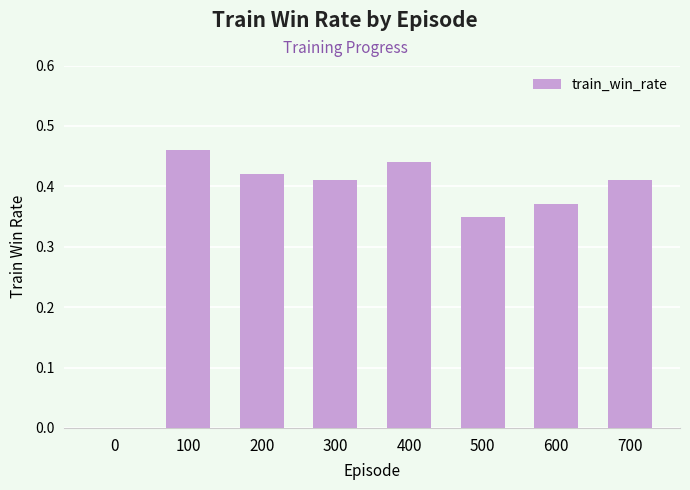

Which has a higher value, 700 or 500?

700